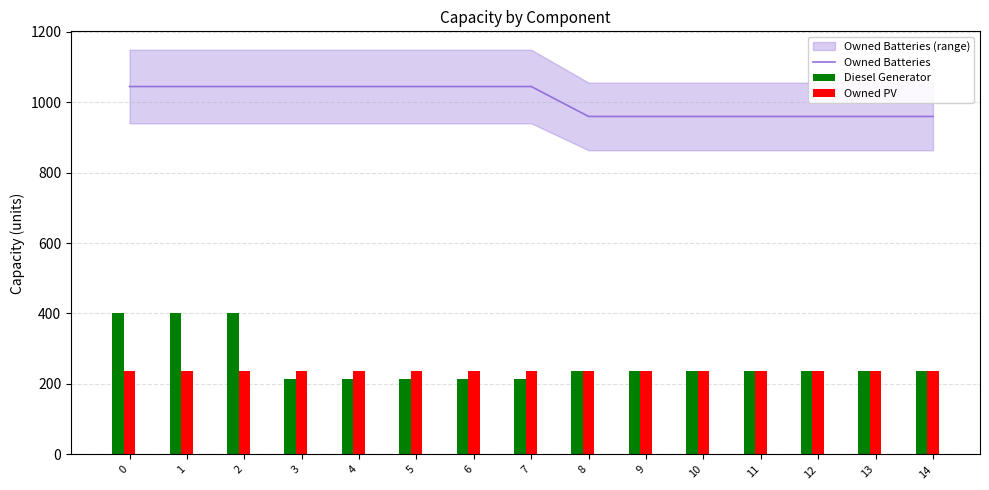

Between 2 and 0, which is larger?

2